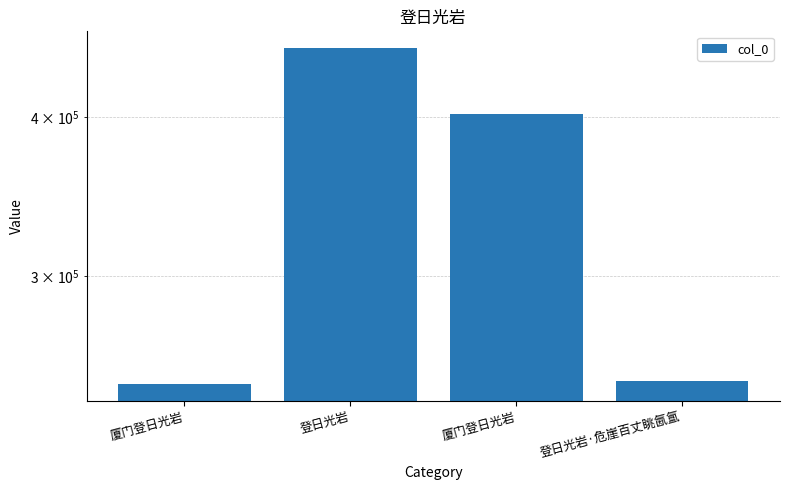

Reading right to left, transcribe all the data shown in this chart.

登日光岩·危崖百丈眺氤氲=248386	厦门登日光岩=402216	登日光岩=453065	厦门登日光岩=246945